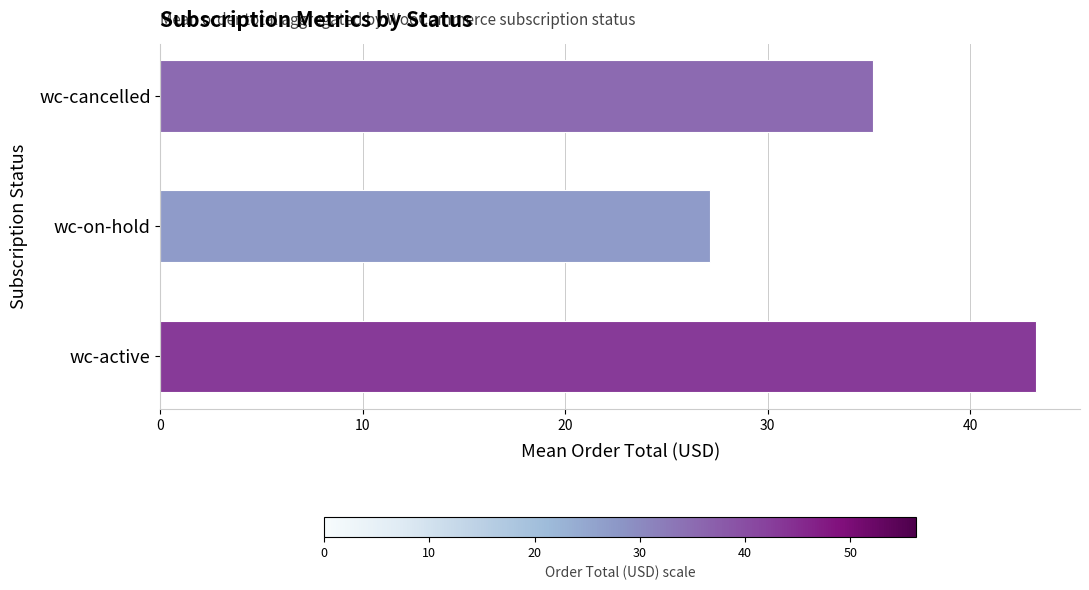

At which category does the chart reach its minimum across all series?

wc-on-hold